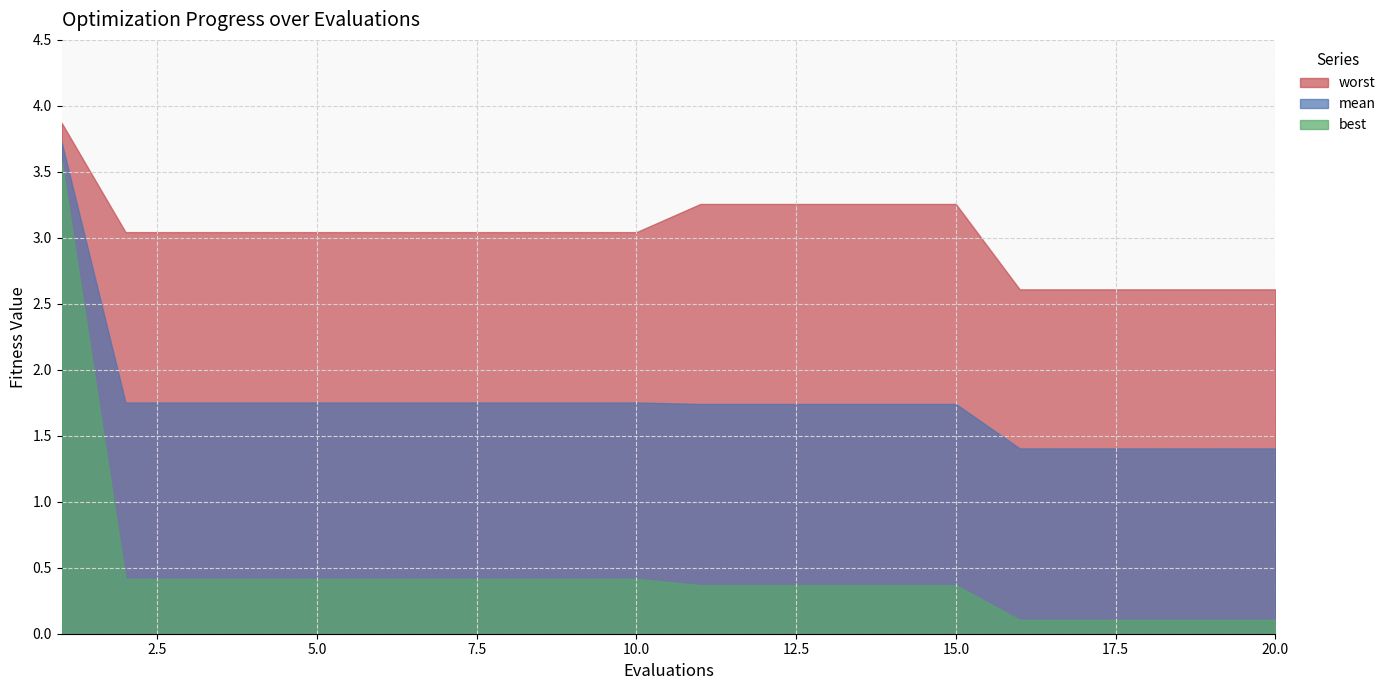

List the series in order of their overall mean, lowest first.

best, mean, worst